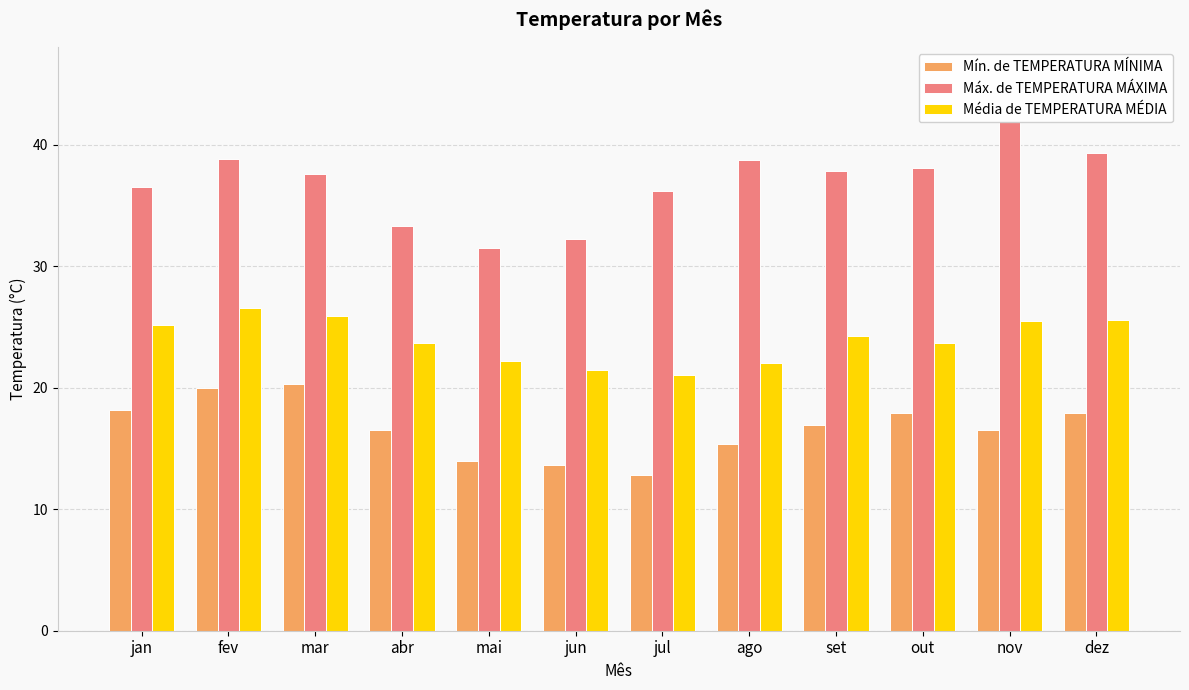

Which series has the widest spread of values?

Máx. de TEMPERATURA MÁXIMA